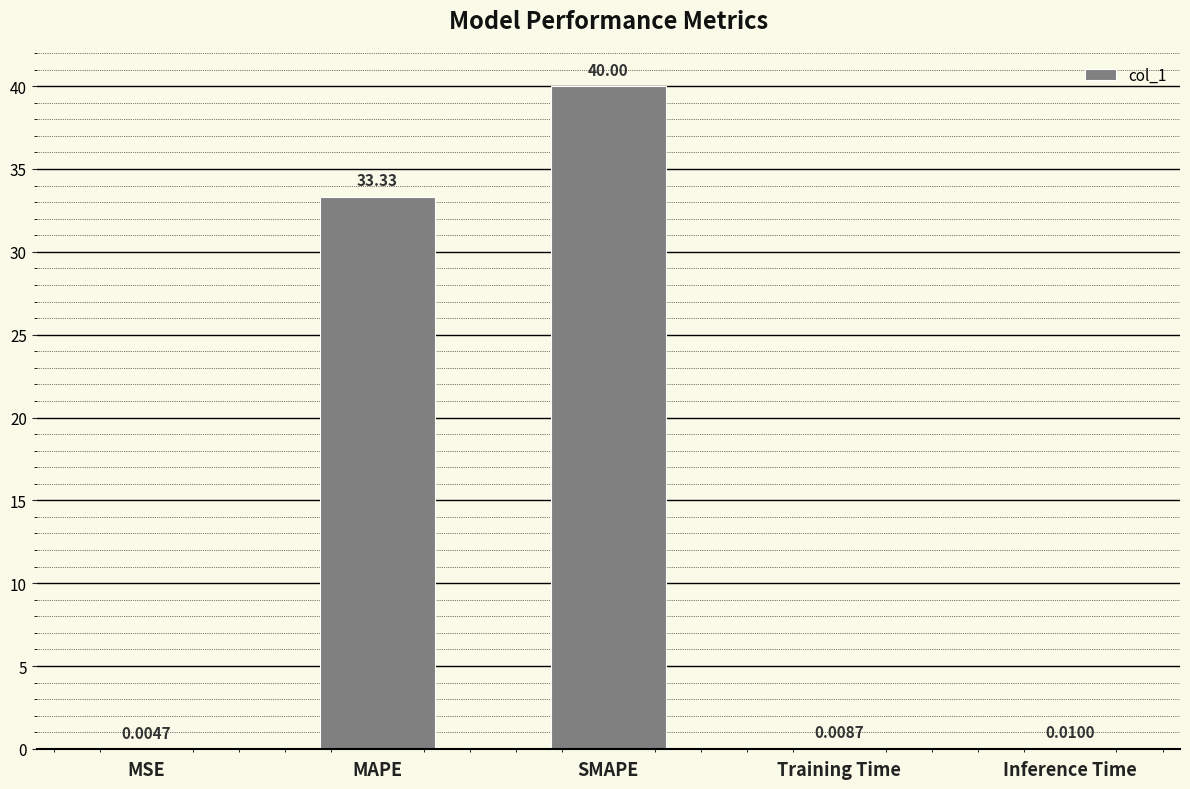

Between Inference Time and MAPE, which is larger?

MAPE